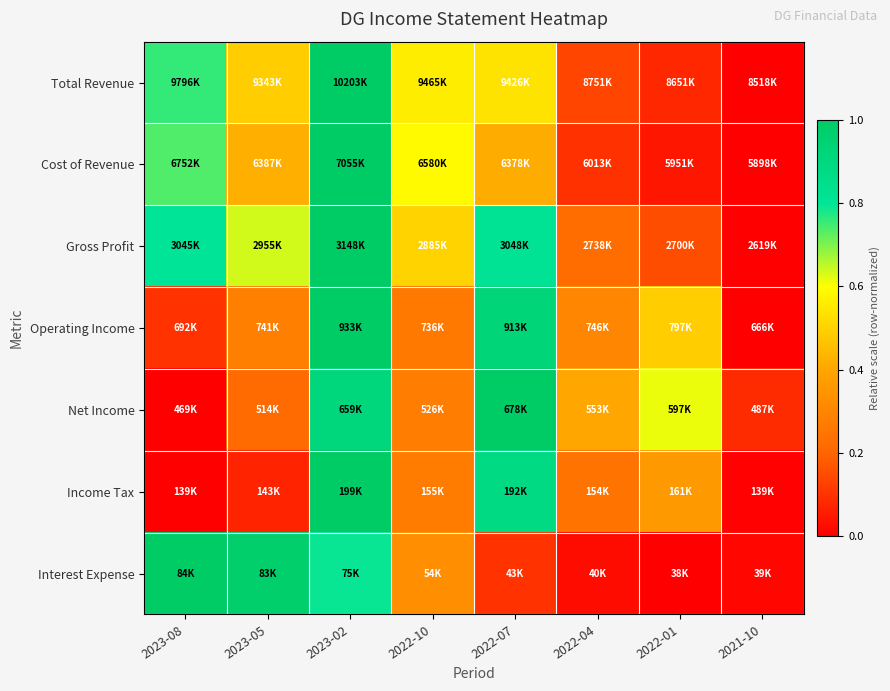

At how many categories does at least one series exceed 0?

8